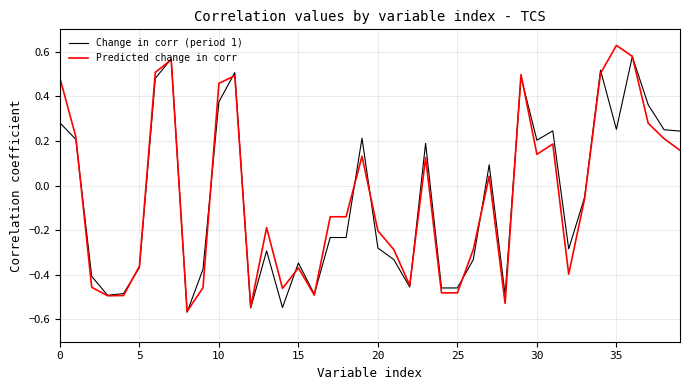

The Predicted change in corr series shows -0.5 at 5. True or false?

False